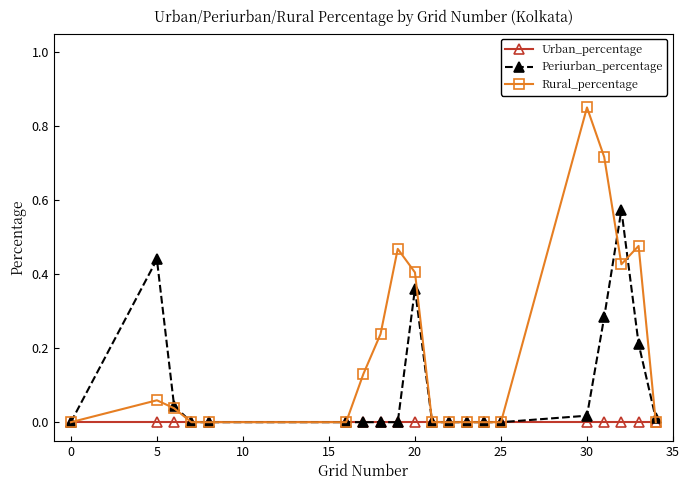

Does the chart display data point markers on the line(s)?

Yes